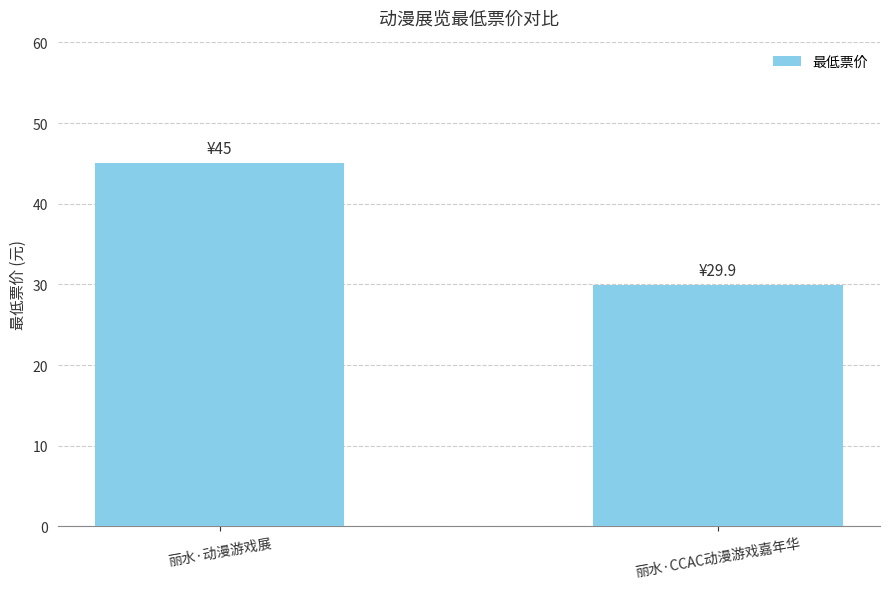

Is it true that the value at 丽水·动漫游戏展 is 45.0?

True